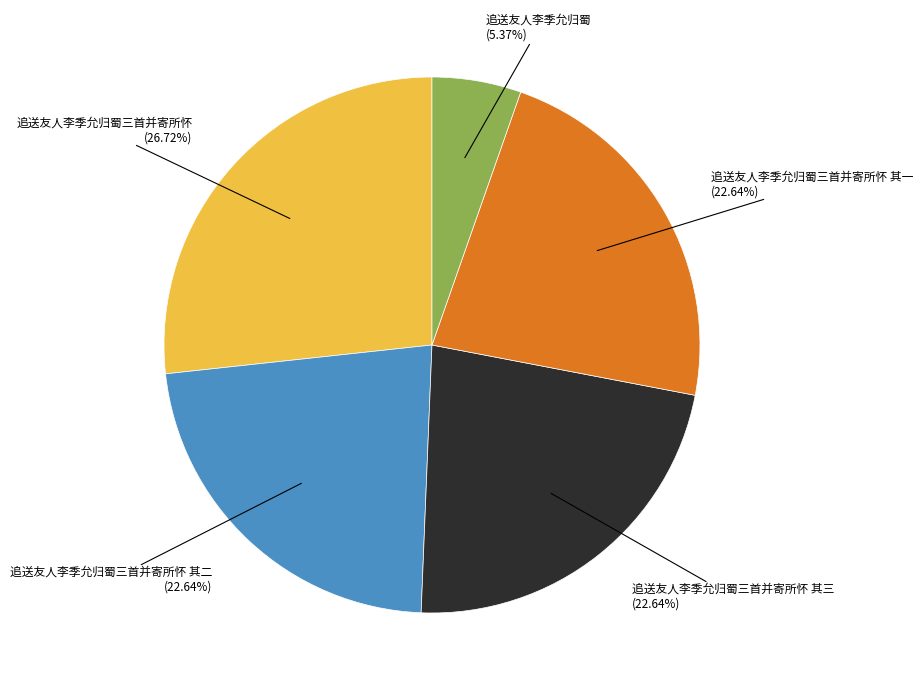

Combined, do 追送友人李季允归蜀三首并寄所怀 其二 and 追送友人李季允归蜀三首并寄所怀 其一 account for over 50%?

No